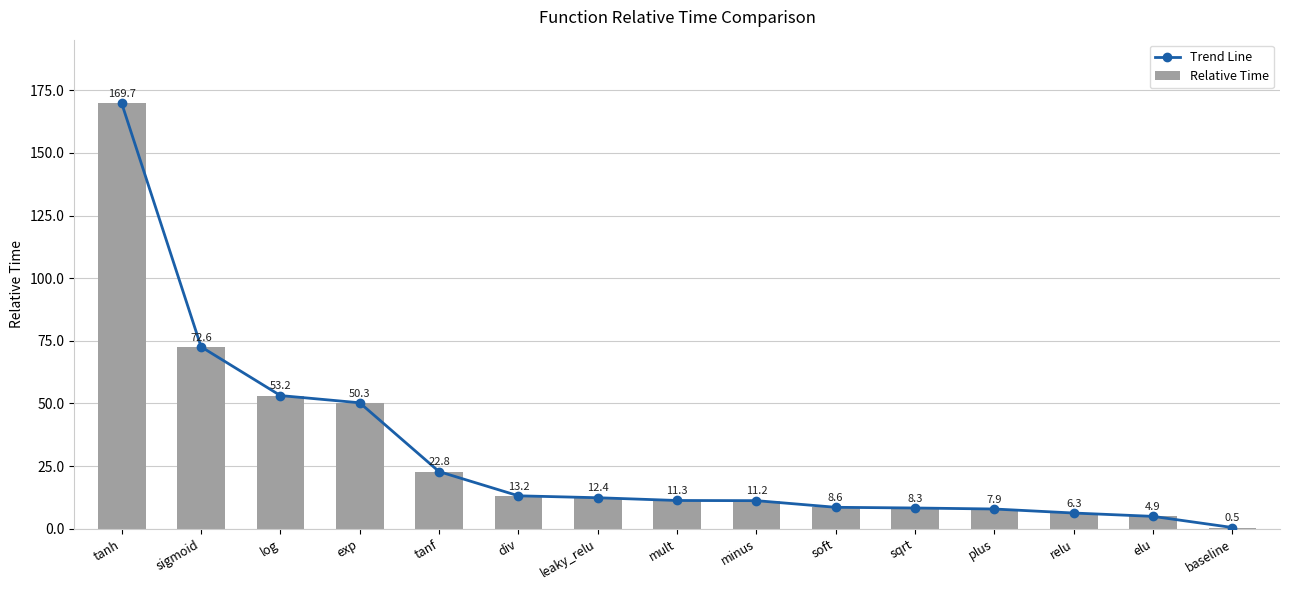

Which series has the widest spread of values?

Trend Line